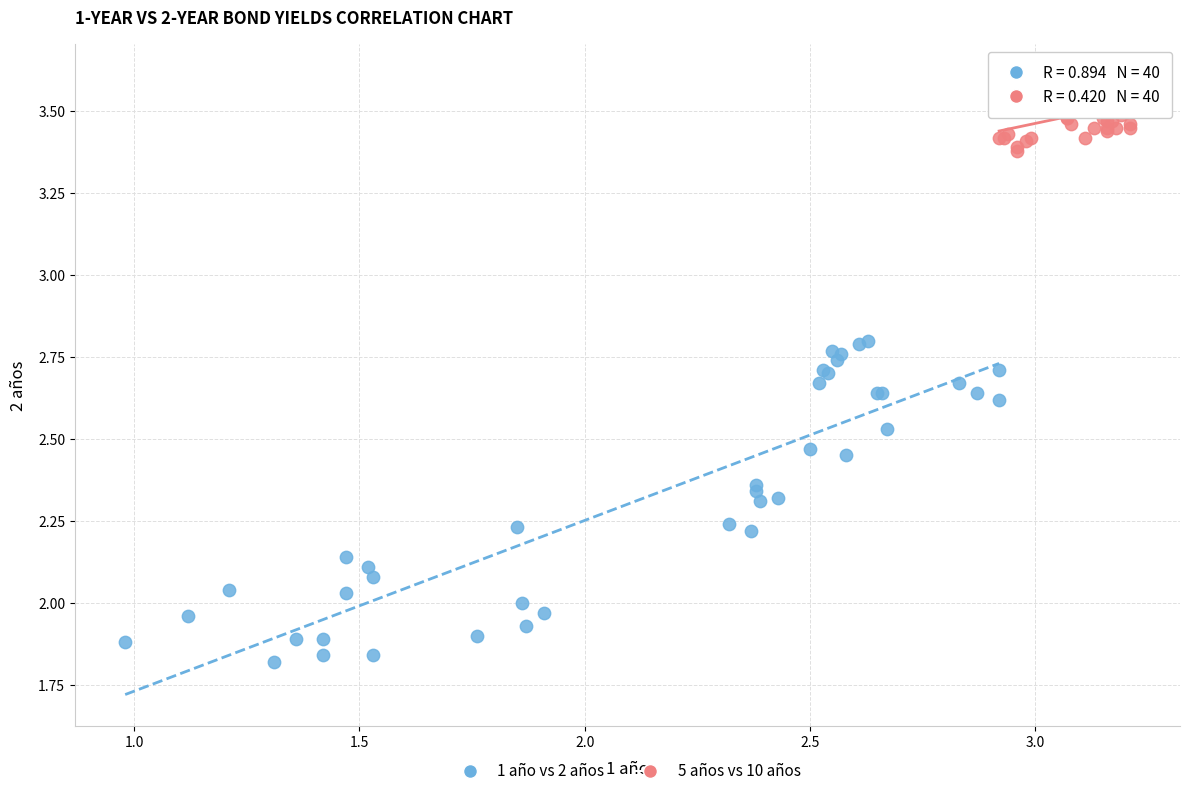

Which series contains the lowest Y value?

1 año vs 2 años